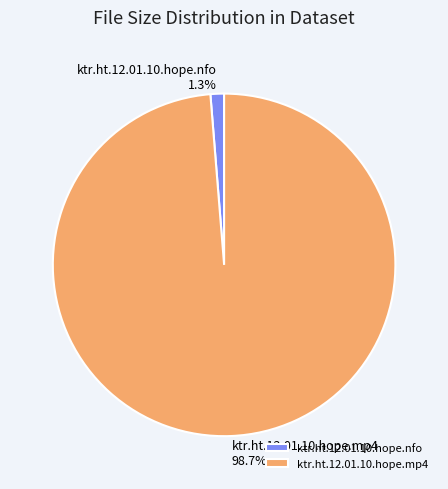

Combined, what portion of the pie is ktr.ht.12.01.10.hope.mp4 and ktr.ht.12.01.10.hope.nfo?

100.0%